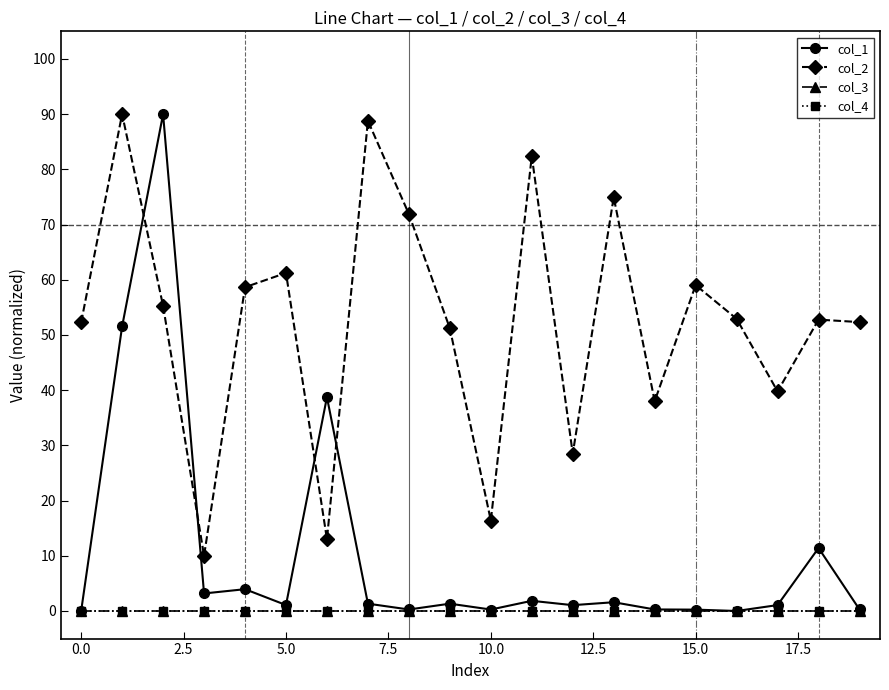

Is this an area chart (filled region under the line)?

No